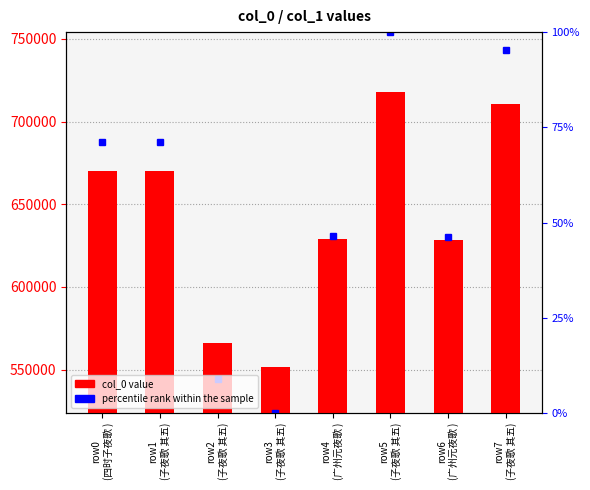

What is the difference between the second highest and minimum values?

159070